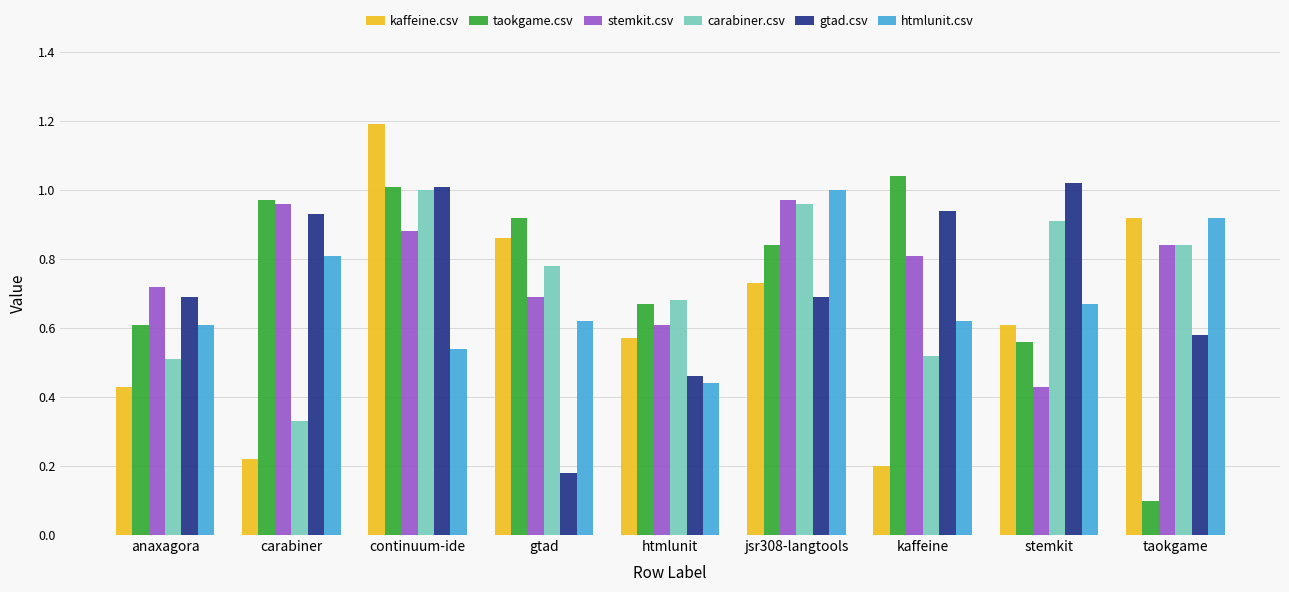

Is it true that htmlunit.csv equals 0.9 at taokgame?

True